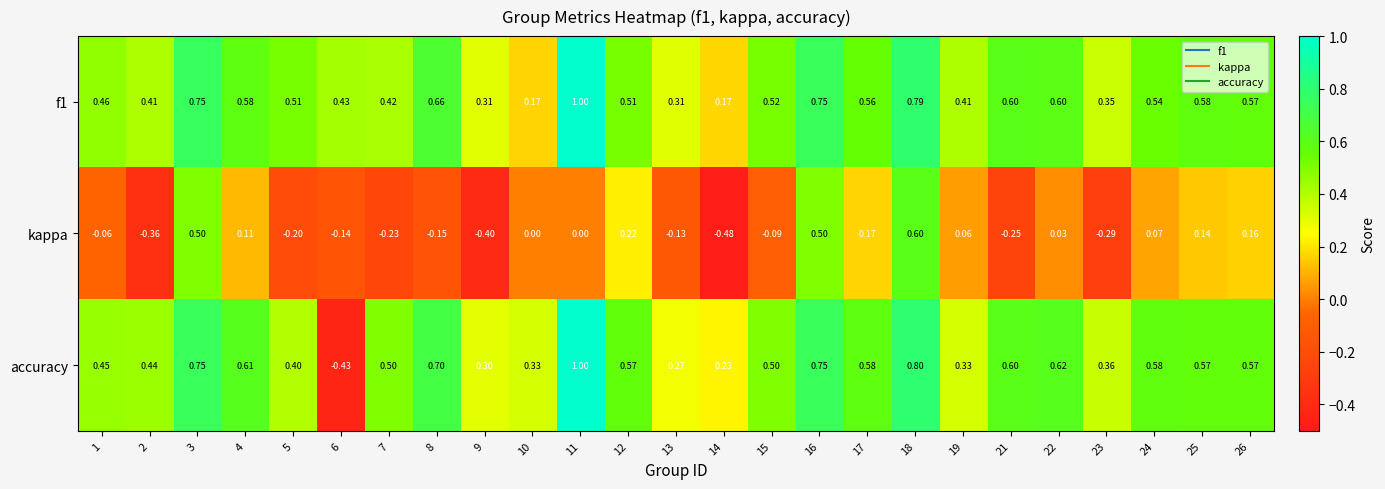

Is the value of kappa at 23 greater than the value of f1 at 17?

No